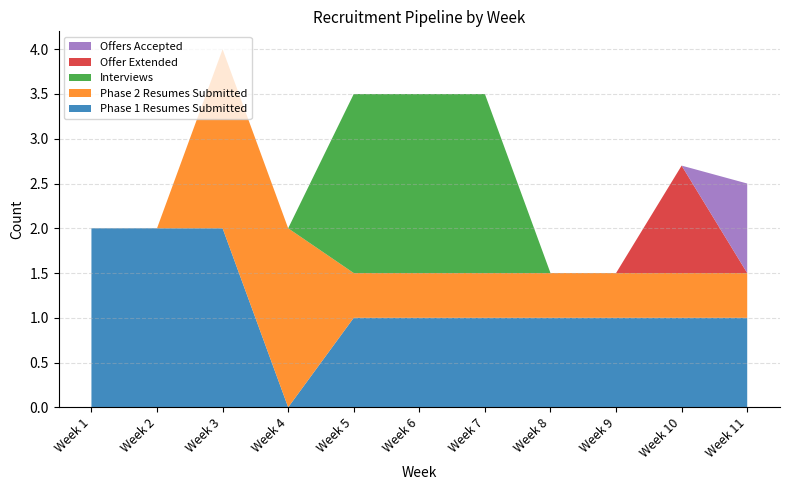

Reading left to right, what are all the values shown in this chart?

Phase 1 Resumes Submitted: 2.0	2.0	2.0	0.0	1.0	1.0	1.0	1.0	1.0	1.0	1.0
Phase 2 Resumes Submitted: 0.0	0.0	2.0	2.0	0.5	0.5	0.5	0.5	0.5	0.5	0.5
Interviews: 0.0	0.0	0.0	0.0	2.0	2.0	2.0	0.0	0.0	0.0	0.0
Offer Extended: 0.0	0.0	0.0	0.0	0.0	0.0	0.0	0.0	0.0	1.2	0.0
Offers Accepted: 0.0	0.0	0.0	0.0	0.0	0.0	0.0	0.0	0.0	0.0	1.0